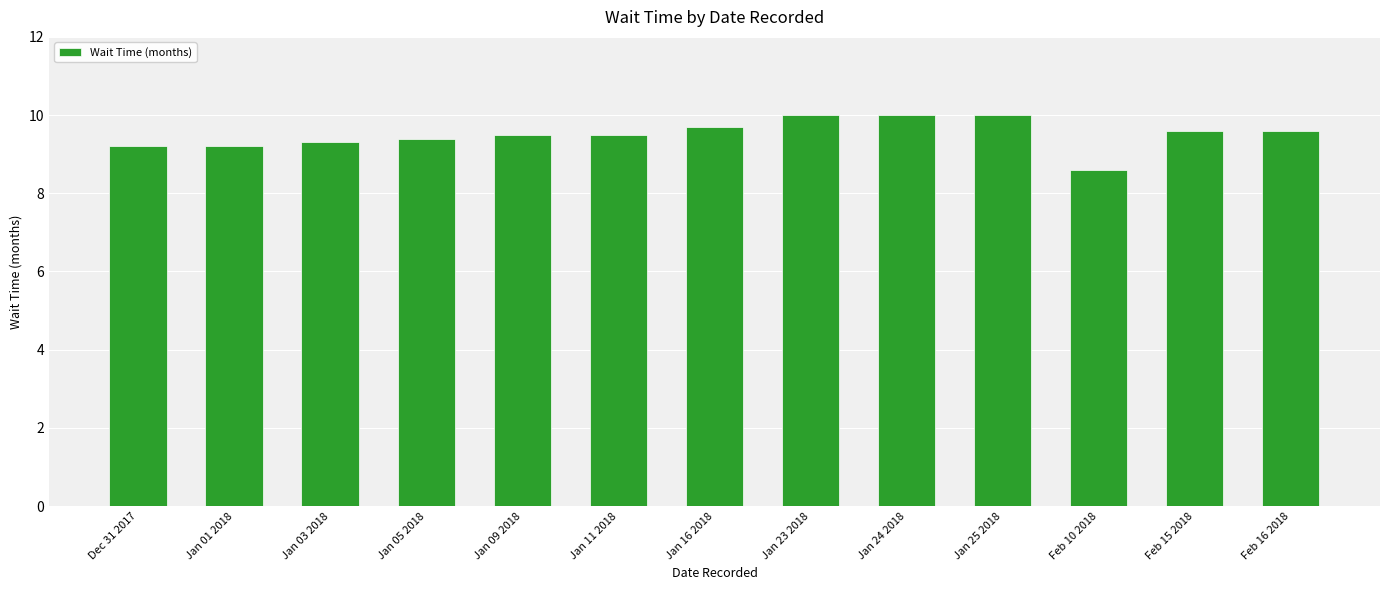

What is the label of the 5th bar from the left?

Jan 09 2018